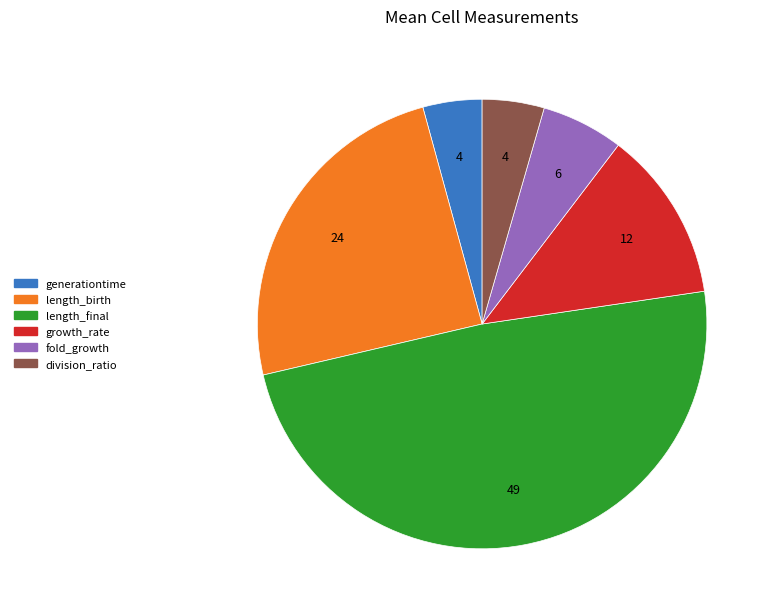

Approximately how many times larger is the value at growth_rate compared to length_birth?

0.5